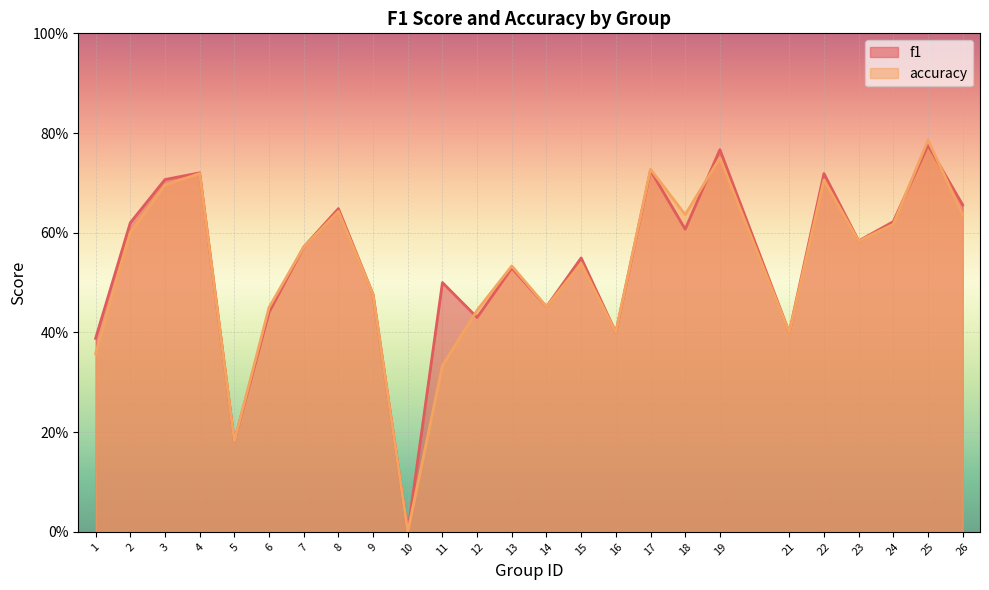

Reading right to left, what are all the values shown in this chart?

f1: 0.7	0.8	0.6	0.6	0.7	0.4	0.8	0.6	0.7	0.4	0.5	0.5	0.5	0.4	0.5	0.0	0.5	0.6	0.6	0.4	0.2	0.7	0.7	0.6	0.4
accuracy: 0.6	0.8	0.6	0.6	0.7	0.4	0.8	0.6	0.7	0.4	0.5	0.5	0.5	0.4	0.3	0.0	0.5	0.6	0.6	0.5	0.2	0.7	0.7	0.6	0.4